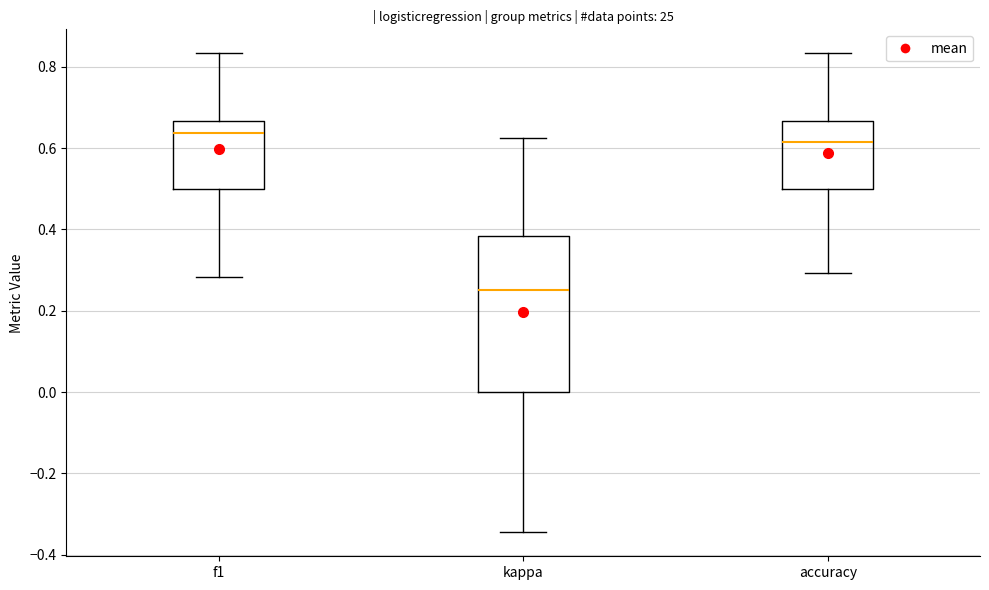

Where does the upper whisker of the box for kappa end on the y-axis? The values are not printed on the chart, so give them approximately, as read against the axis.

0.62